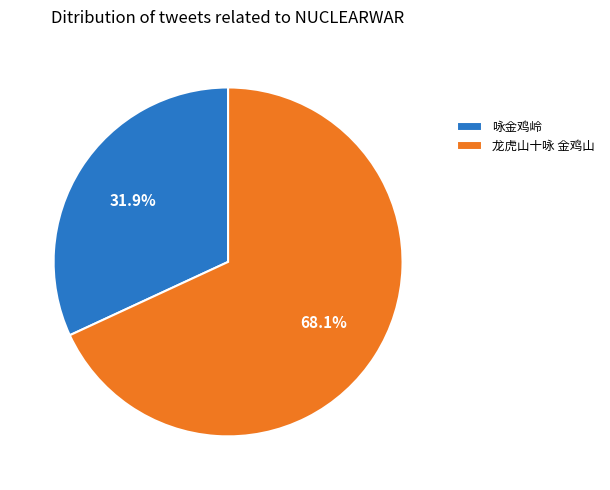

Is there a majority slice in this chart?

Yes